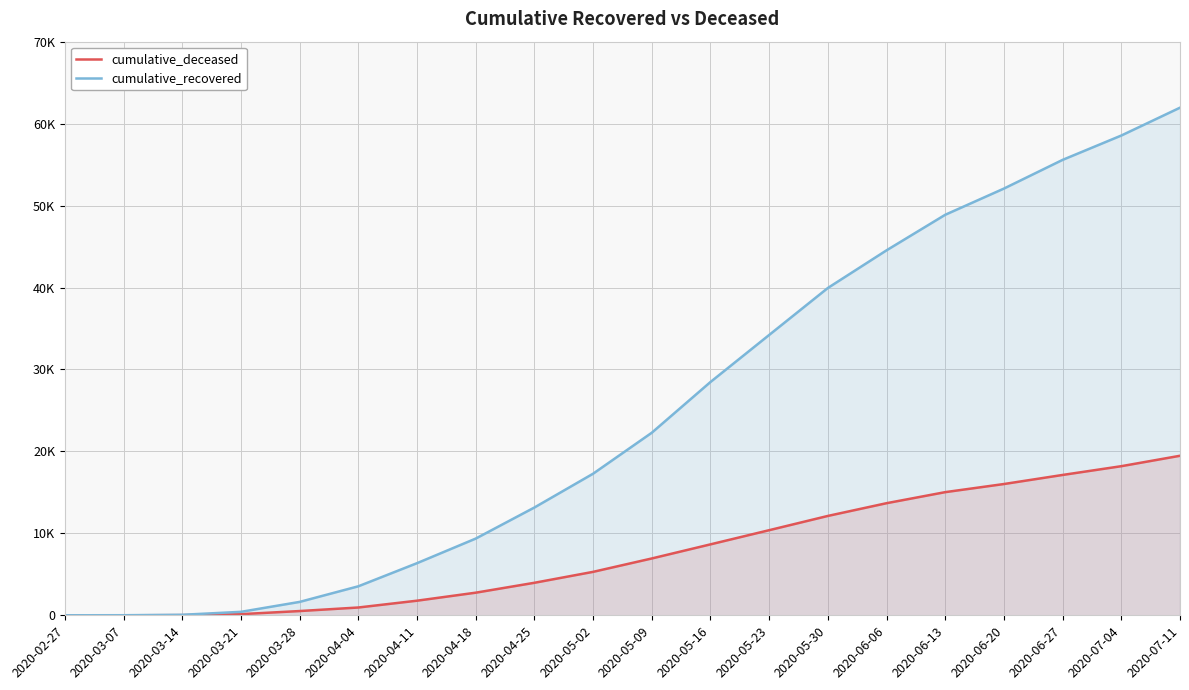

Does the chart display data point markers on the line(s)?

No